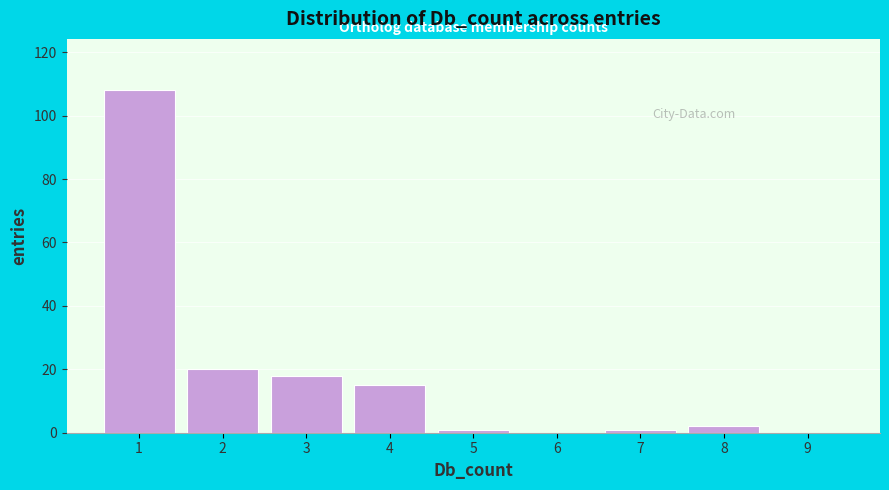

Reading left to right, transcribe this chart: for each bar, give the range it covers on the x-axis and its height. The values are not printed on the chart, so give them approximately, as read against the axis.

0.5 to 1.5: 108
1.5 to 2.5: 20
2.5 to 3.5: 18
3.5 to 4.5: 16
4.5 to 5.5: under 2
5.5 to 6.5: 0
6.5 to 7.5: under 2
7.5 to 8.5: 2
8.5 to 9.5: 0